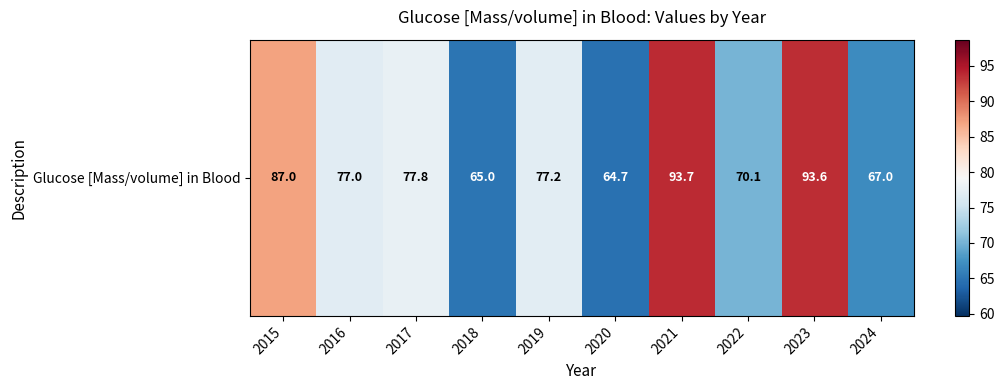

Is it true that the value at 2018 is 23.6?

False